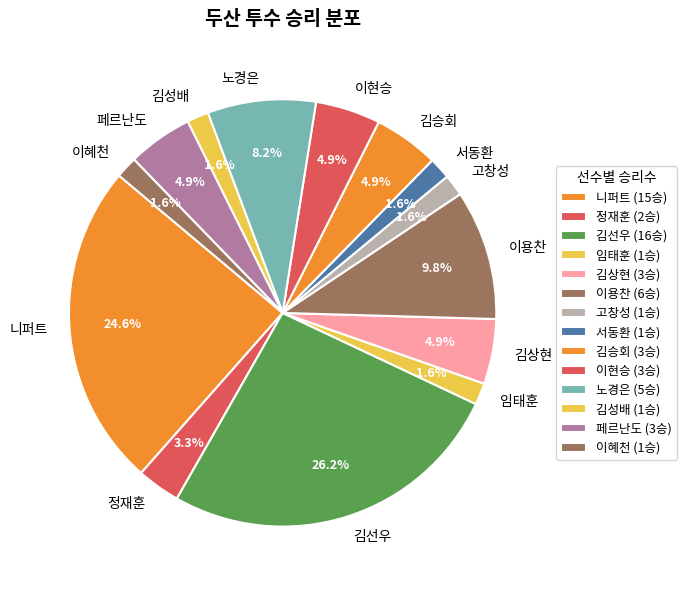

Is 임태훈 the majority of the pie?

No